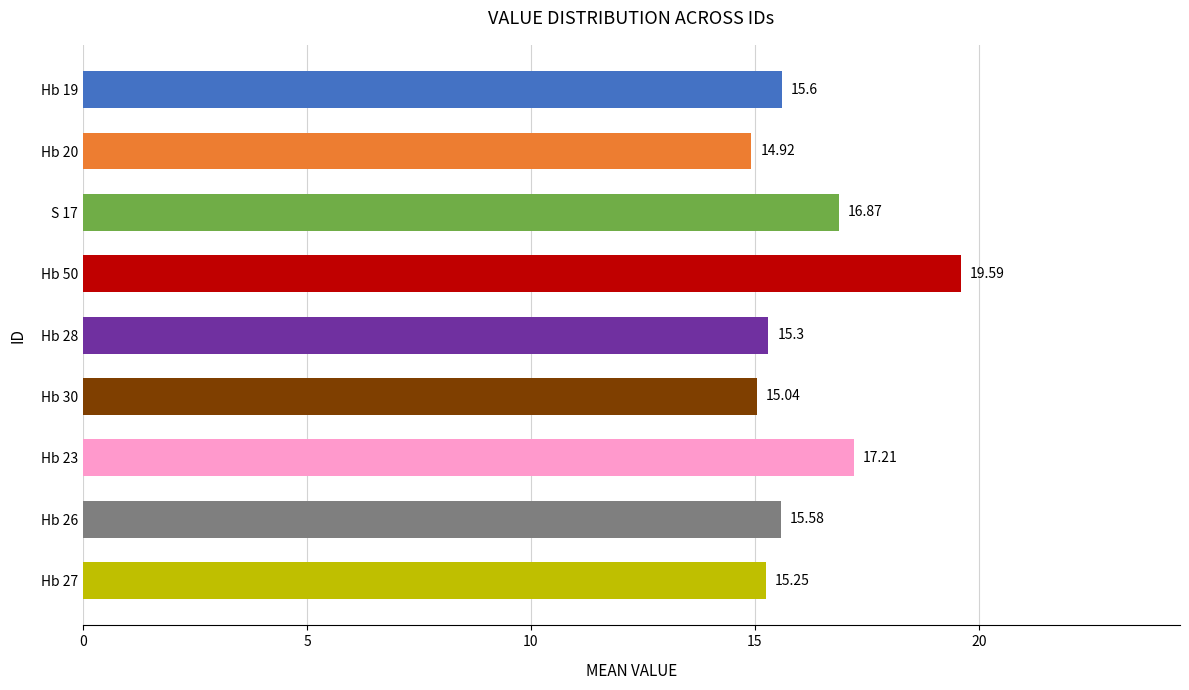

What is the difference between the second highest and second lowest values?

2.2